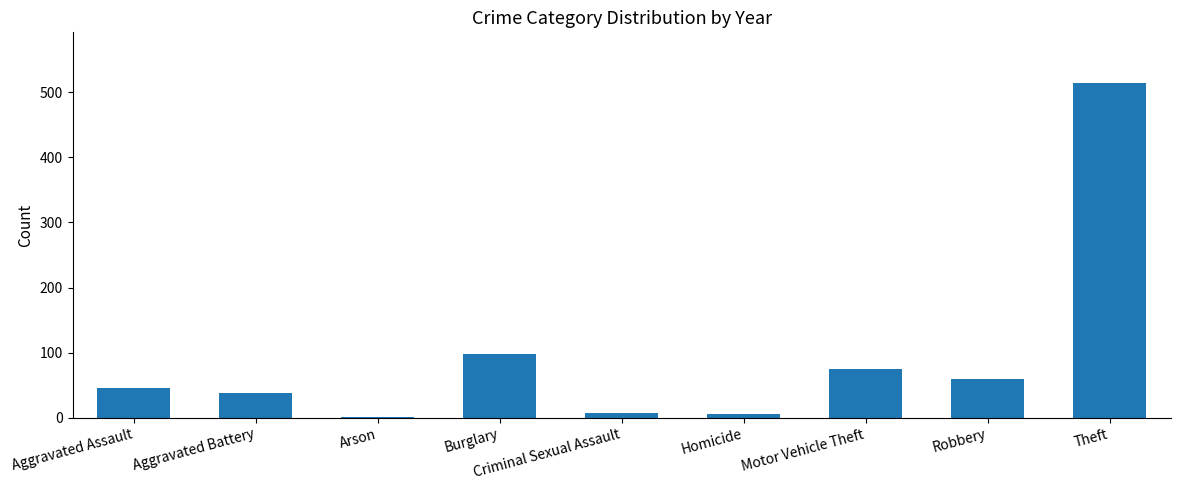

The value at Aggravated Assault is 64. True or false?

False